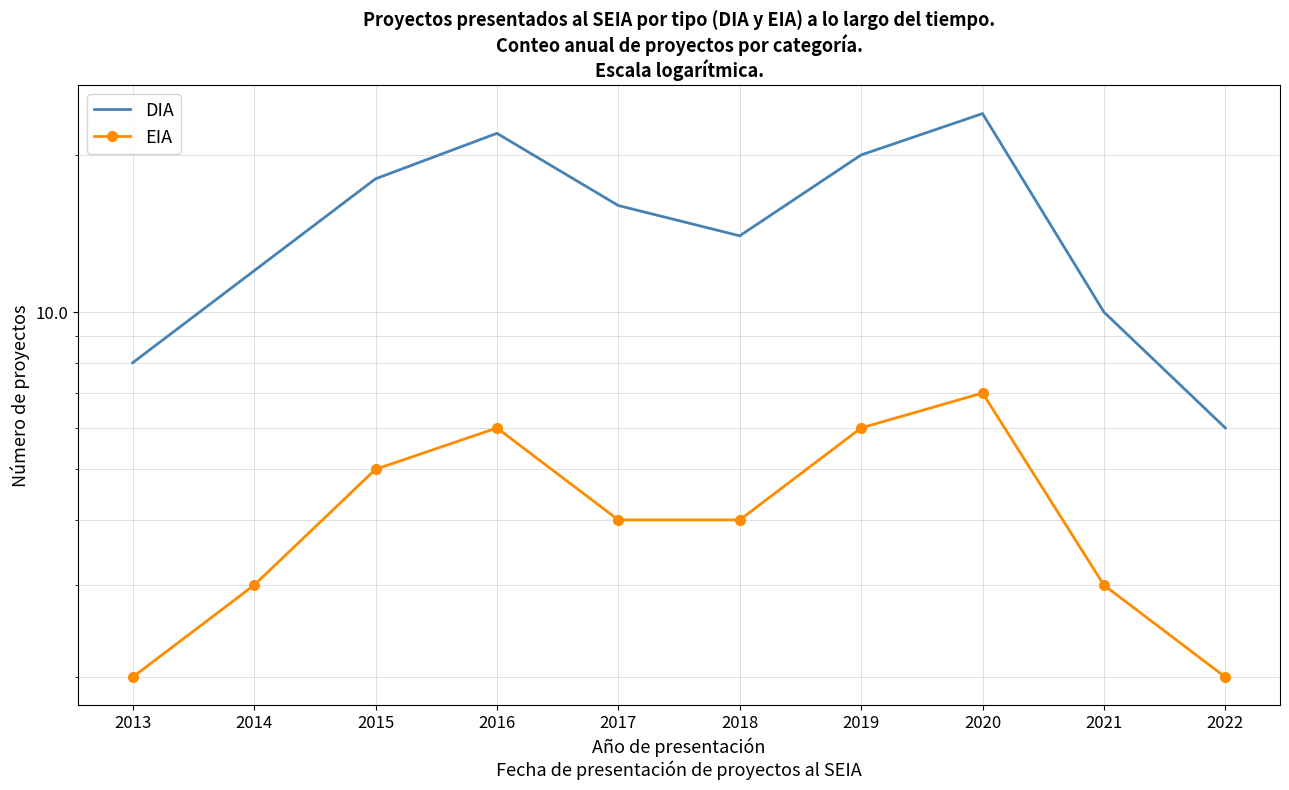

What are all the series names shown in the legend?

DIA, EIA